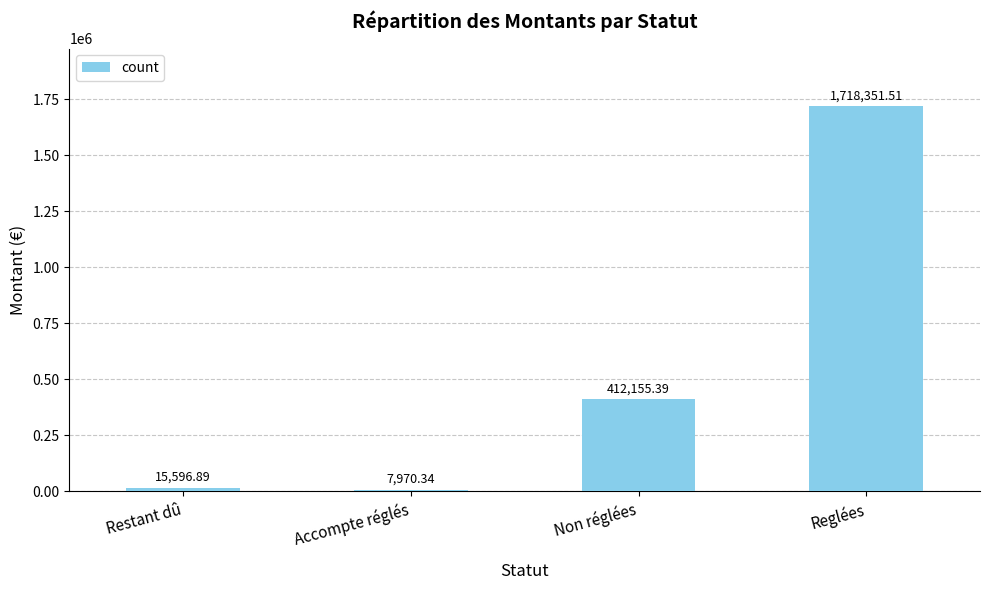

What is the label of the 1st bar from the right?

Reglées